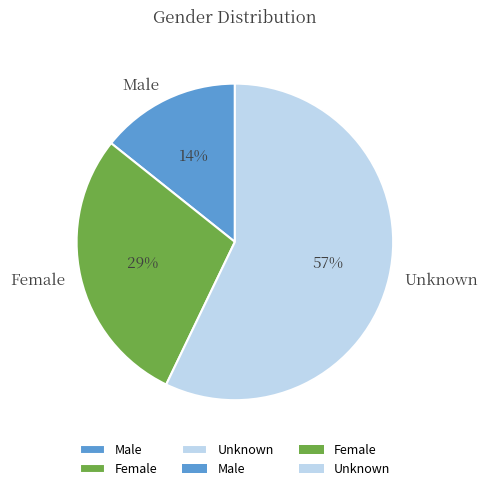

To the nearest percent, what percentage of the pie is Male?

14%